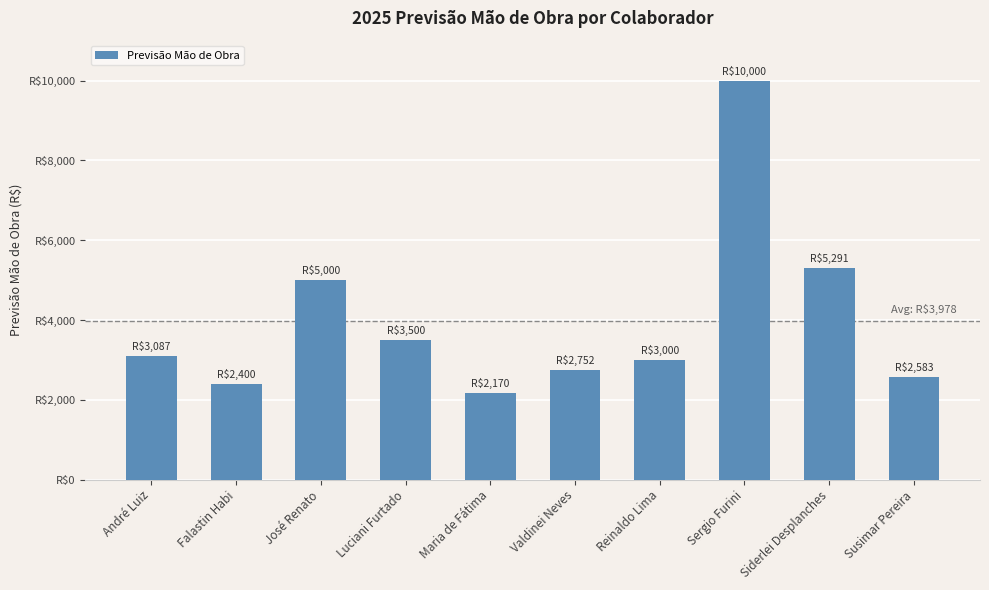

Between Siderlei Desplanches and Reinaldo Lima, which is larger?

Siderlei Desplanches